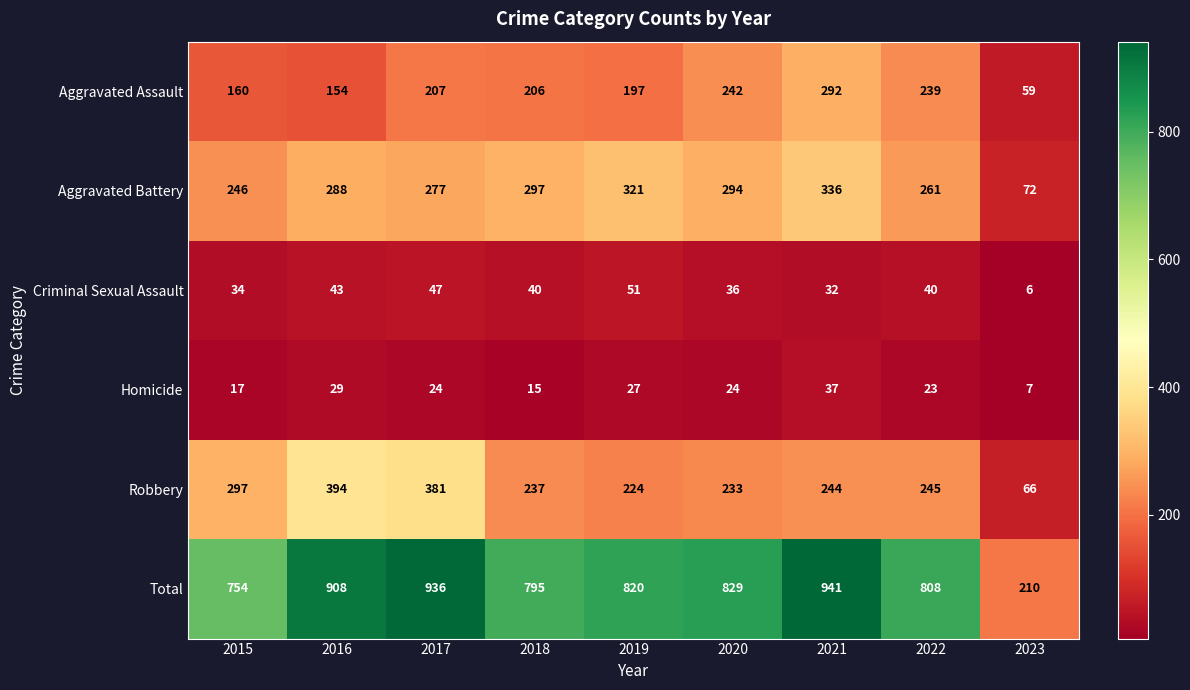

The Homicide series shows 11 at 2022. True or false?

False